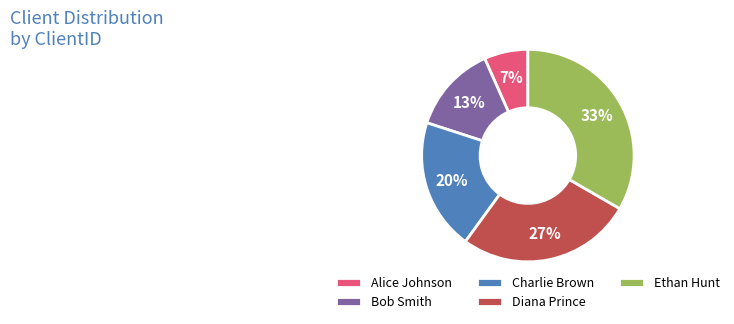

Does Ethan Hunt account for over 50% of the chart?

No